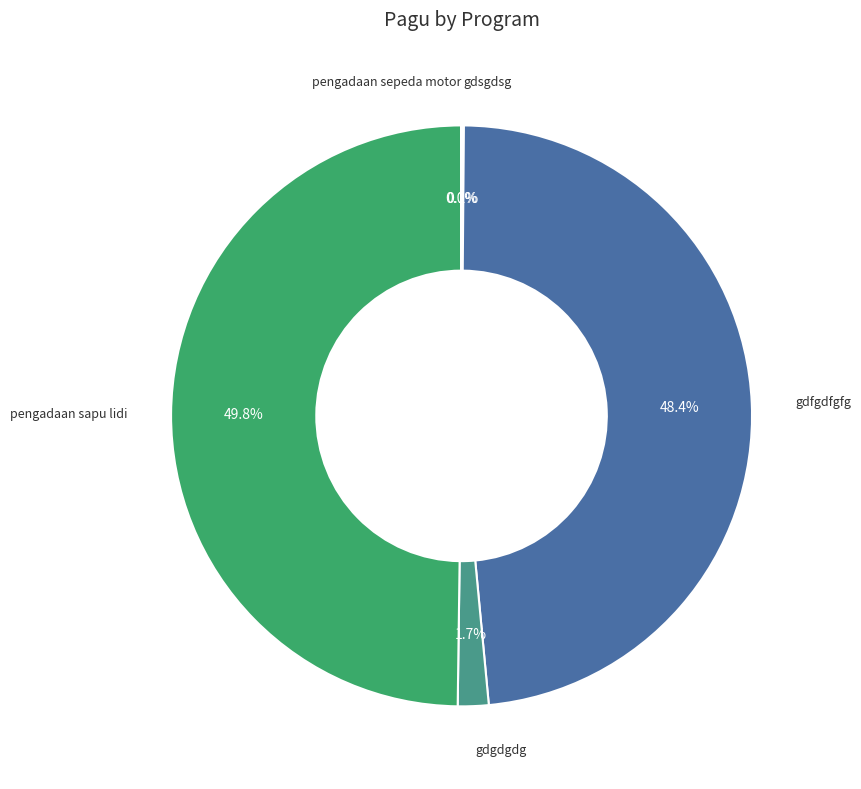

Is it true that pengadaan sapu lidi is 50% of the pie?

True